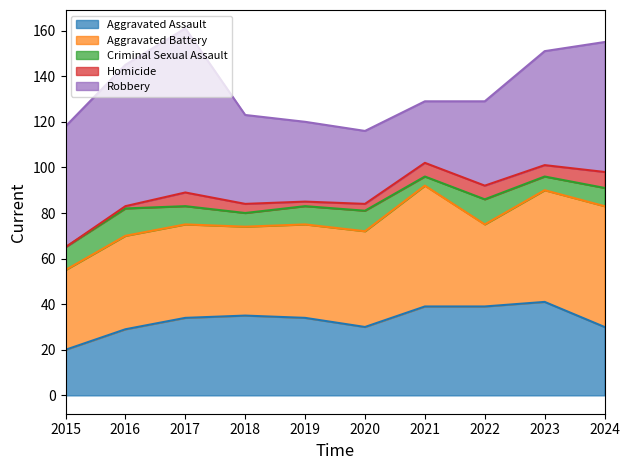

True or false: Aggravated Assault and Homicide cross at least once.

False